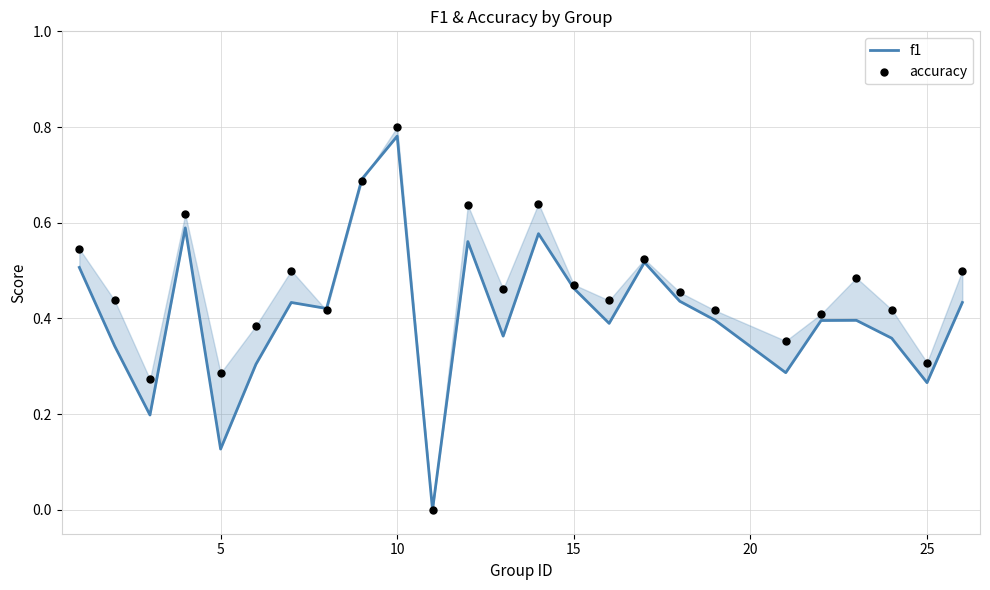

At how many categories does at least one series exceed 0?

24